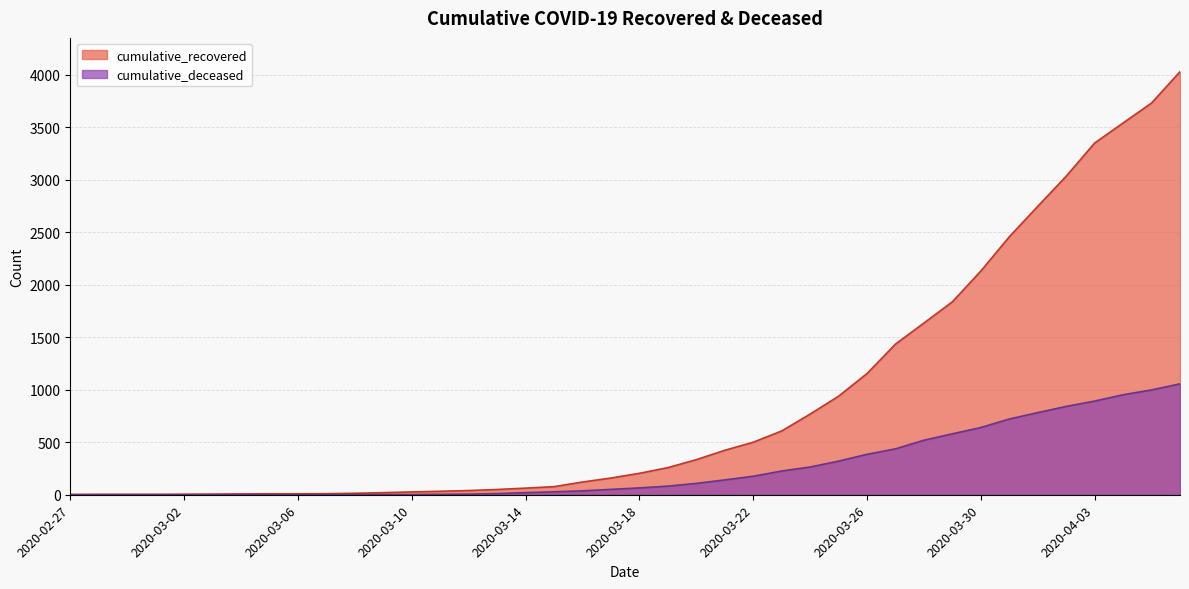

Reading right to left, extract all data points from this chart.

cumulative_recovered: 2020-04-06=4028	2020-04-05=3730	2020-04-04=3540	2020-04-03=3349	2020-04-02=3033	2020-04-01=2746	2020-03-31=2456	2020-03-30=2130	2020-03-29=1837	2020-03-28=1635	2020-03-27=1434	2020-03-26=1154	2020-03-25=938	2020-03-24=768	2020-03-23=607	2020-03-22=500	2020-03-21=423	2020-03-20=334	2020-03-19=258	2020-03-18=204	2020-03-17=159	2020-03-16=121	2020-03-15=77	2020-03-14=63	2020-03-13=50	2020-03-12=40	2020-03-11=33	2020-03-10=27	2020-03-09=20	2020-03-08=14	2020-03-07=10	2020-03-06=9	2020-03-05=9	2020-03-04=8	2020-03-03=6	2020-03-02=5	2020-03-01=4	2020-02-29=4	2020-02-28=4	2020-02-27=3
cumulative_deceased: 2020-04-06=1056	2020-04-05=998	2020-04-04=952	2020-04-03=892	2020-04-02=841	2020-04-01=782	2020-03-31=721	2020-03-30=640	2020-03-29=580	2020-03-28=519	2020-03-27=437	2020-03-26=385	2020-03-25=320	2020-03-24=264	2020-03-23=226	2020-03-22=176	2020-03-21=141	2020-03-20=108	2020-03-19=82	2020-03-18=65	2020-03-17=51	2020-03-16=37	2020-03-15=28	2020-03-14=20	2020-03-13=11	2020-03-12=6	2020-03-11=4	2020-03-10=2	2020-03-09=2	2020-03-08=2	2020-03-07=1	2020-03-06=0	2020-03-05=0	2020-03-04=0	2020-03-03=0	2020-03-02=0	2020-03-01=0	2020-02-29=0	2020-02-28=0	2020-02-27=0